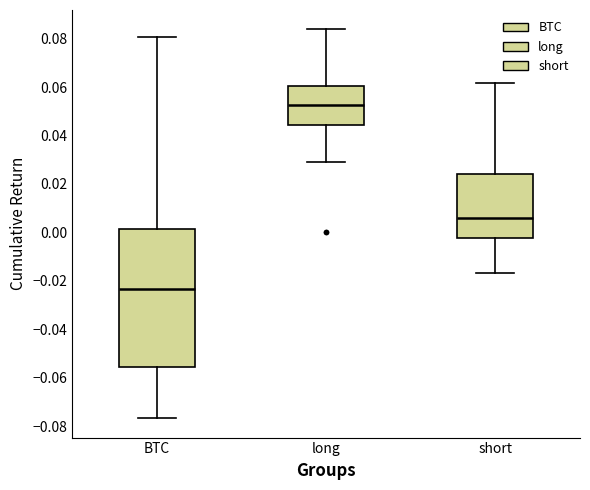

Reading left to right, read every box against the y-axis: the position of its median line, the range the box covers, and the ends of its whiskers. The values are not printed on the chart, so give them approximately, as read against the axis.

BTC: median -0.024, box -0.056 to 0.002, whiskers -0.076 to 0.080
long: median 0.052, box 0.044 to 0.060, whiskers 0.028 to 0.084
short: median 0.006, box -0.002 to 0.024, whiskers -0.016 to 0.062